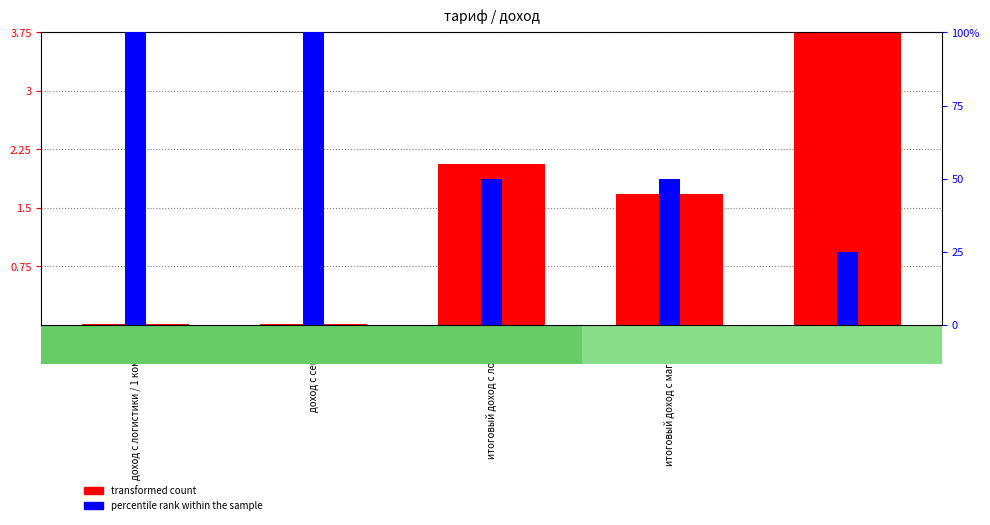

The value of percentile rank within the sample at итоговый доход с логистов is 14.0. True or false?

False